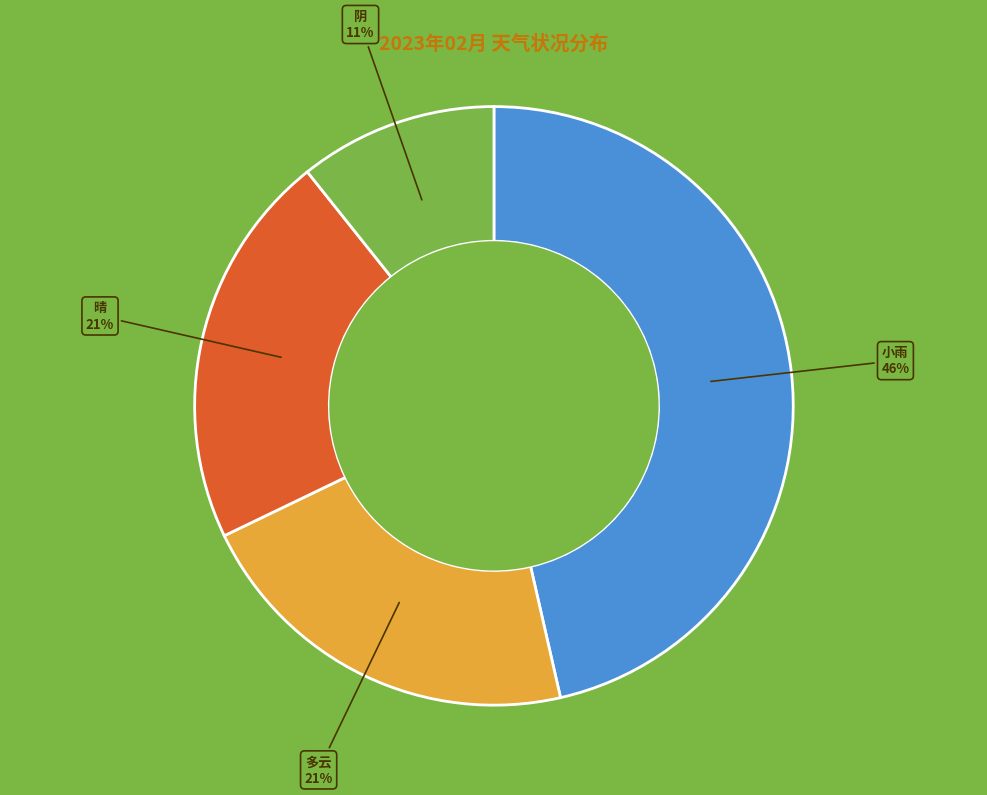

Do 阴 and 多云 together represent more than half of the pie?

No